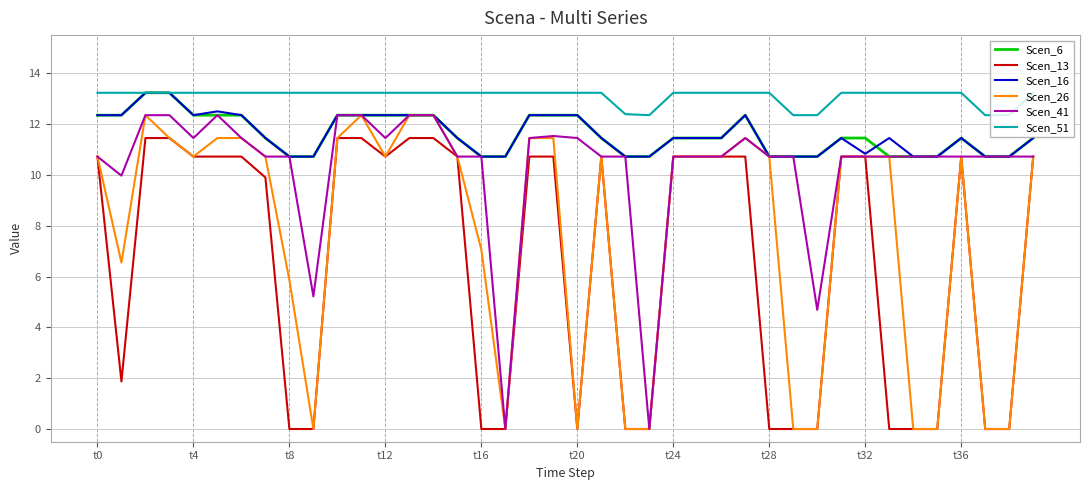

What are all the series names shown in the legend?

Scen_6, Scen_13, Scen_16, Scen_26, Scen_41, Scen_51